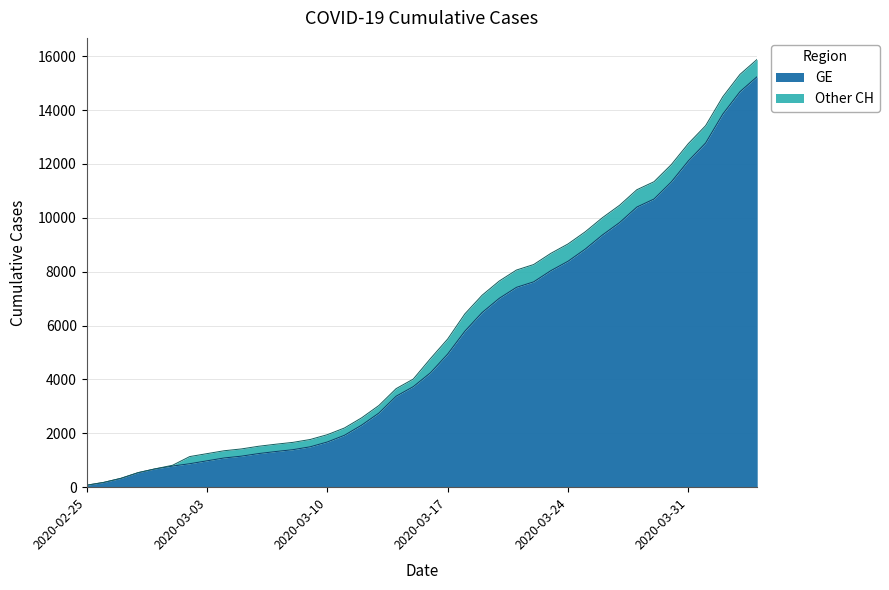

True or false: CH and GE intersect in this chart.

False